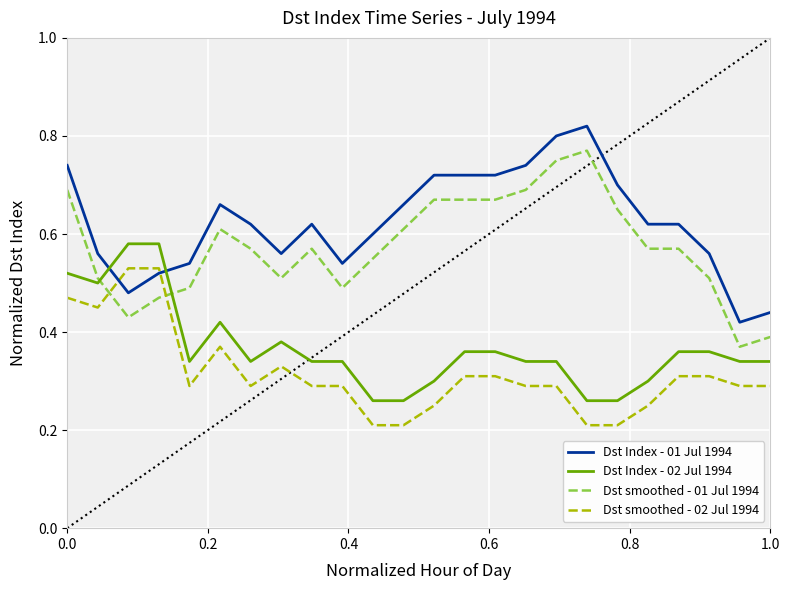

What is the sum of all Dst Index - 02 Jul 1994 values?

8.8